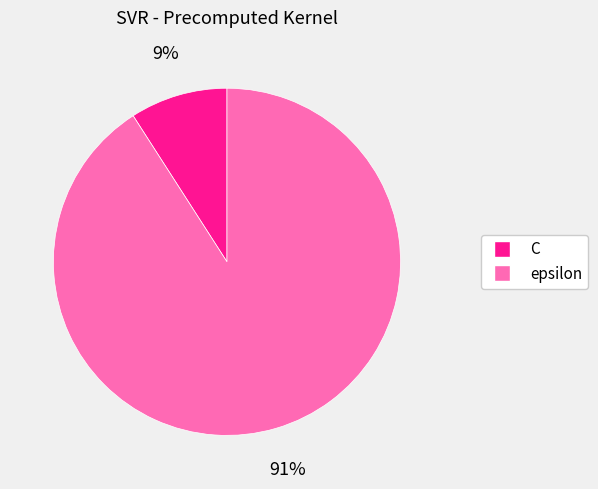

Is epsilon the majority of the pie?

Yes